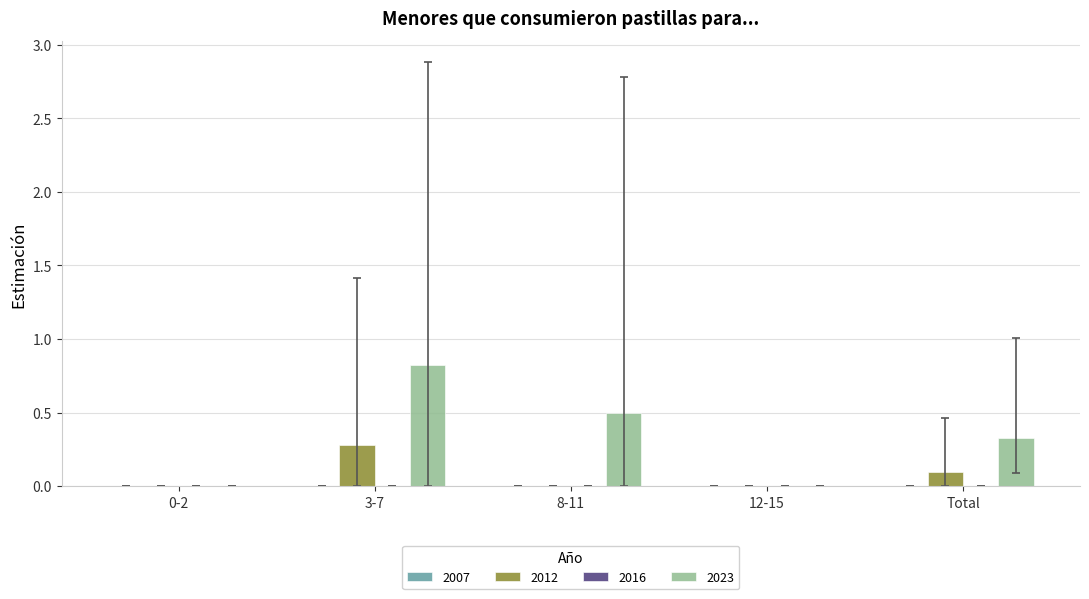

What is the greatest value displayed?

0.8